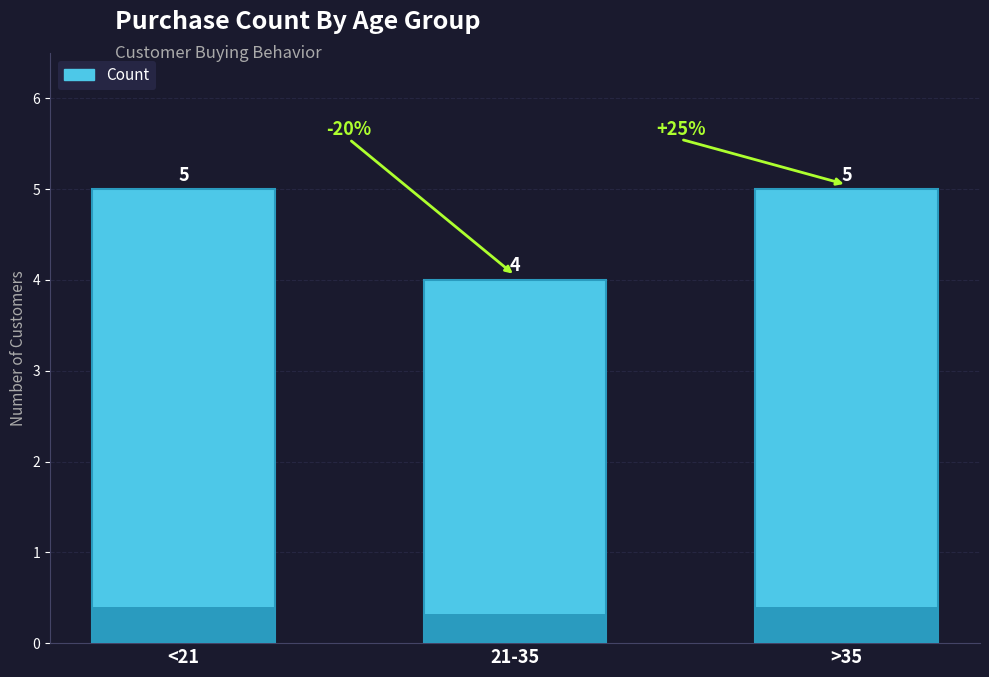

Which label corresponds to the smallest value in the chart?

21-35